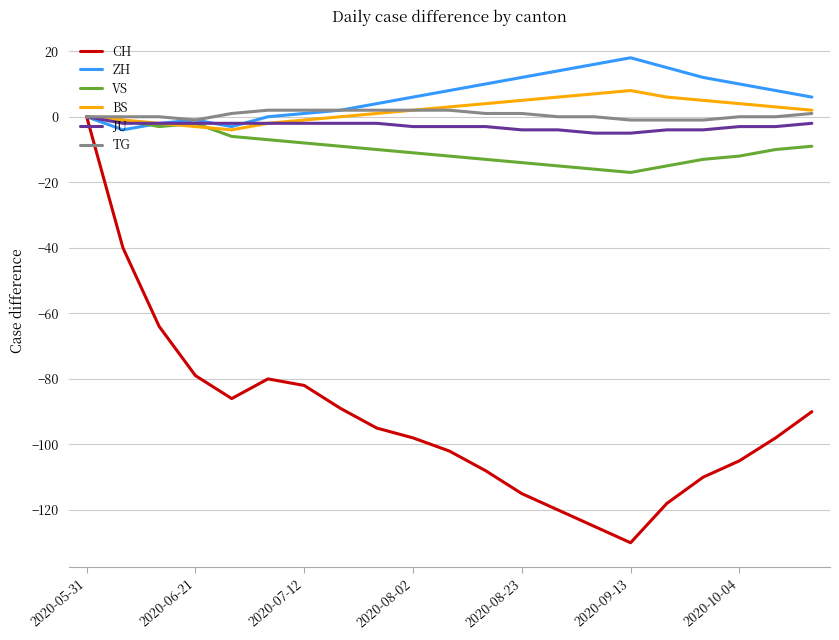

What is the sum of all TG values?

12